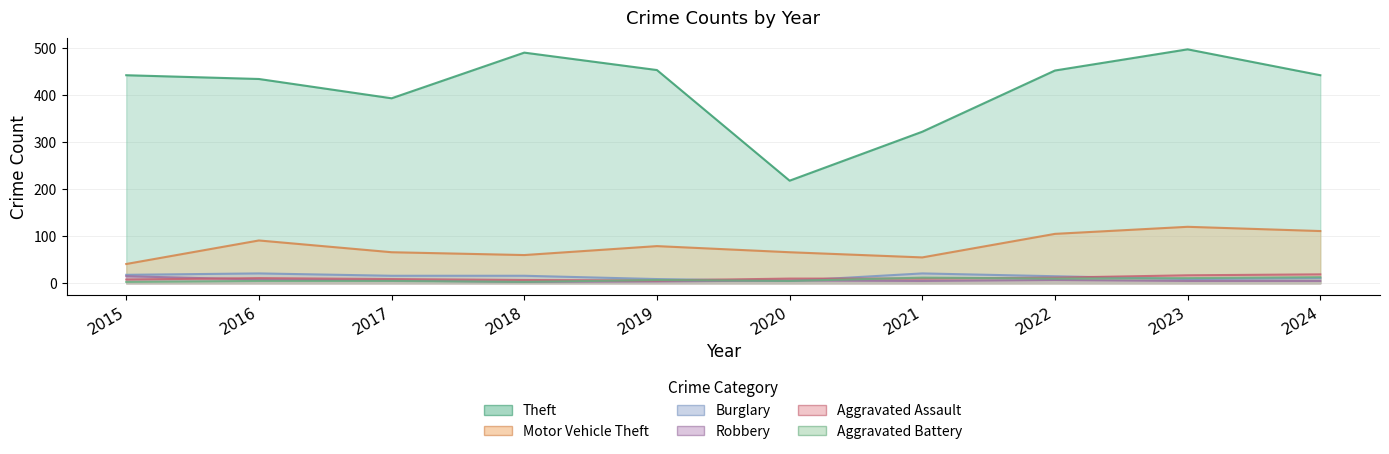

What is the average value of the Aggravated Assault series?

11